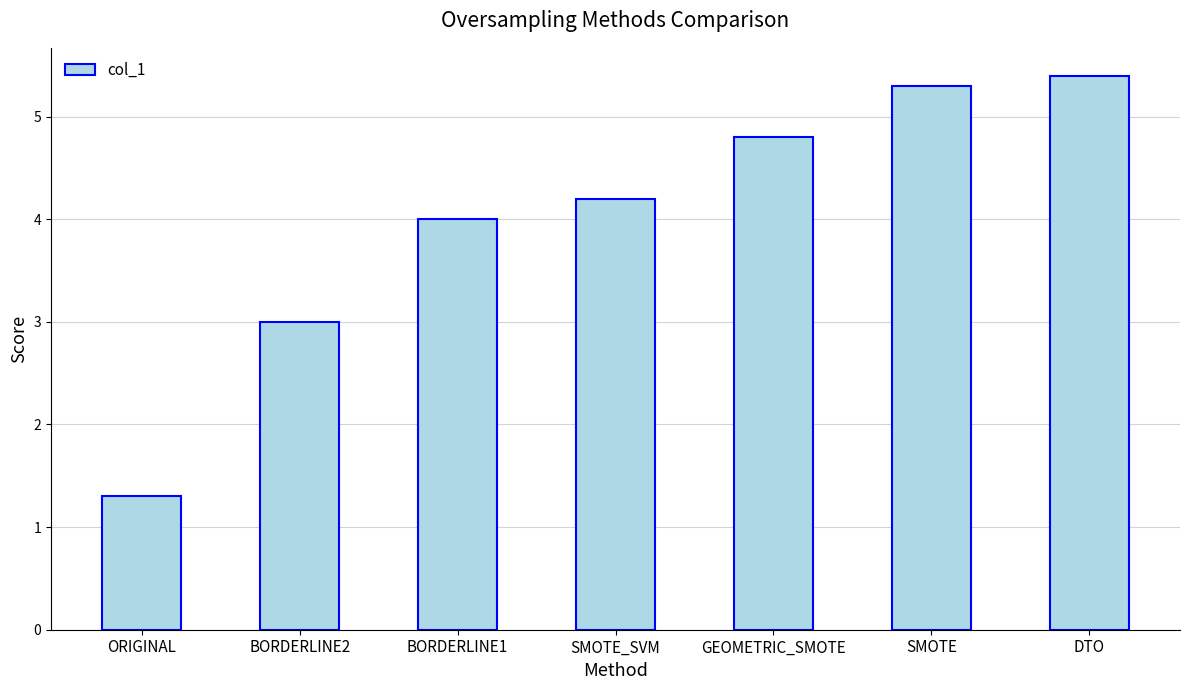

What is the label of the 5th bar from the left?

GEOMETRIC_SMOTE